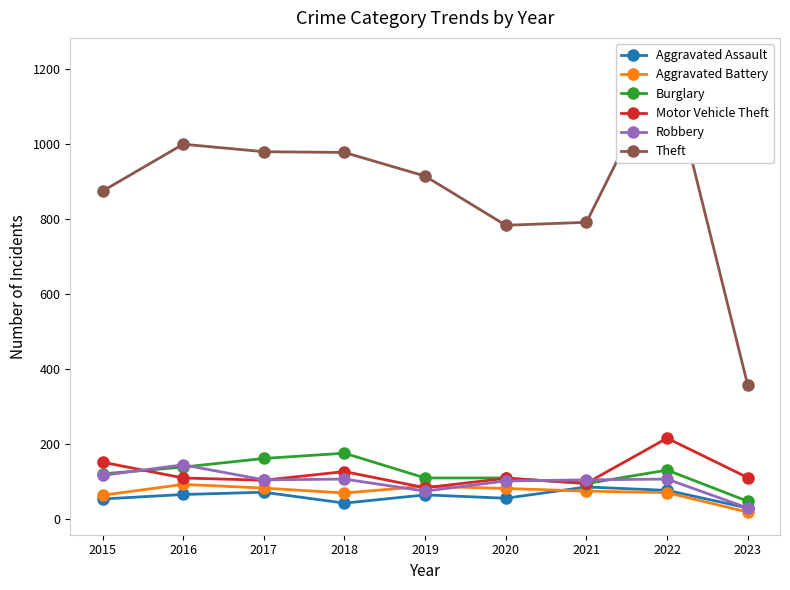

Is it true that Motor Vehicle Theft equals 57 at 2016?

False